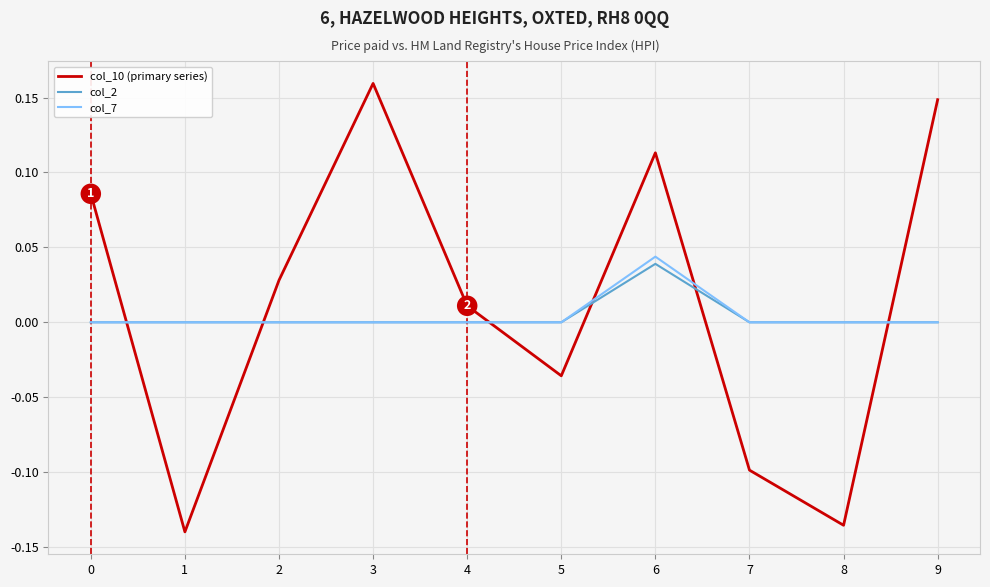

At which category is the sum across all series the highest?

6